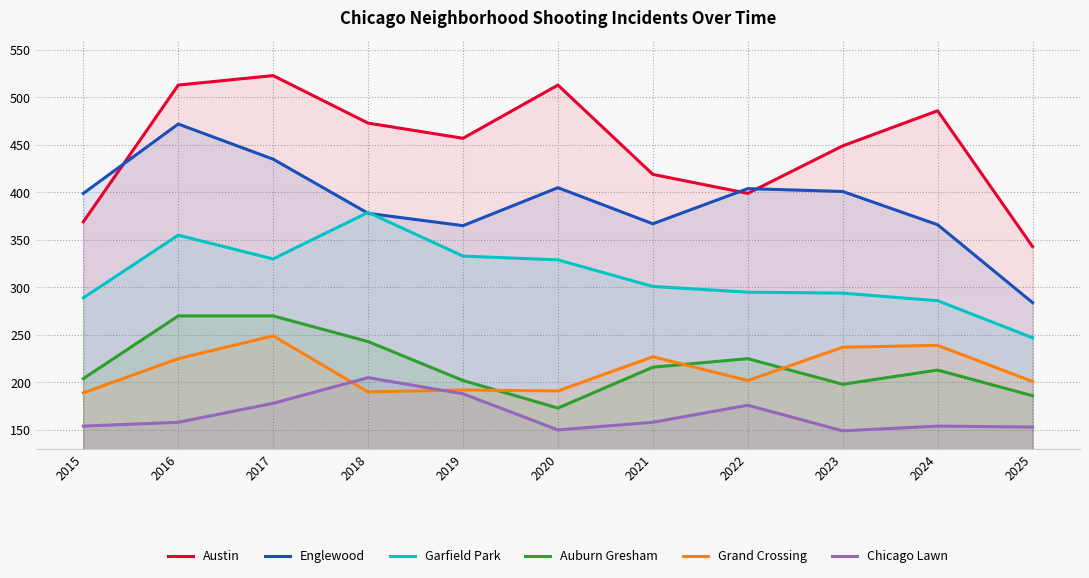

Reading right to left, transcribe all the data shown in this chart.

Austin: 343	486	449	399	419	513	457	473	523	513	369
Englewood: 284	366	401	404	367	405	365	378	435	472	399
Garfield Park: 247	286	294	295	301	329	333	379	330	355	289
Auburn Gresham: 186	213	198	225	216	173	202	243	270	270	204
Grand Crossing: 201	239	237	202	227	191	192	190	249	225	189
Chicago Lawn: 153	154	149	176	158	150	188	205	178	158	154